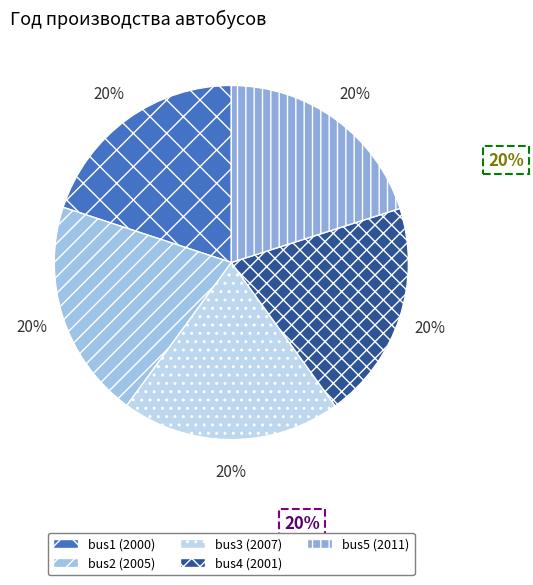

What percentage is the bus5 slice, to the nearest percent?

20%